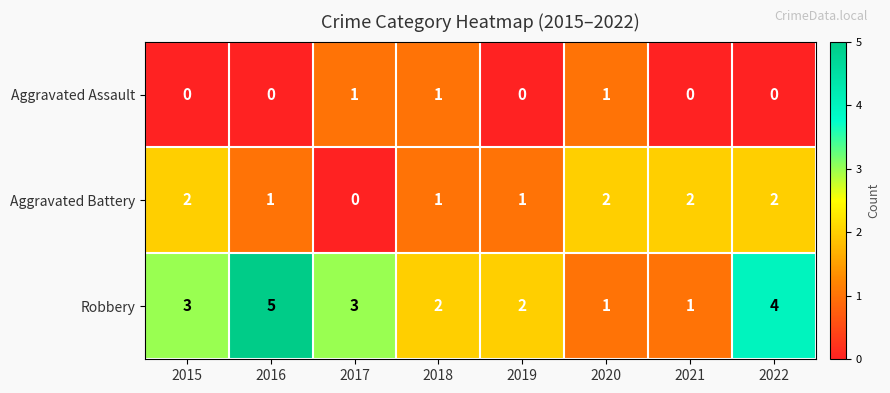

Reading left to right, list all the values displayed in this chart.

Aggravated Assault: 2015=0	2016=0	2017=1	2018=1	2019=0	2020=1	2021=0	2022=0
Aggravated Battery: 2015=2	2016=1	2017=0	2018=1	2019=1	2020=2	2021=2	2022=2
Robbery: 2015=3	2016=5	2017=3	2018=2	2019=2	2020=1	2021=1	2022=4